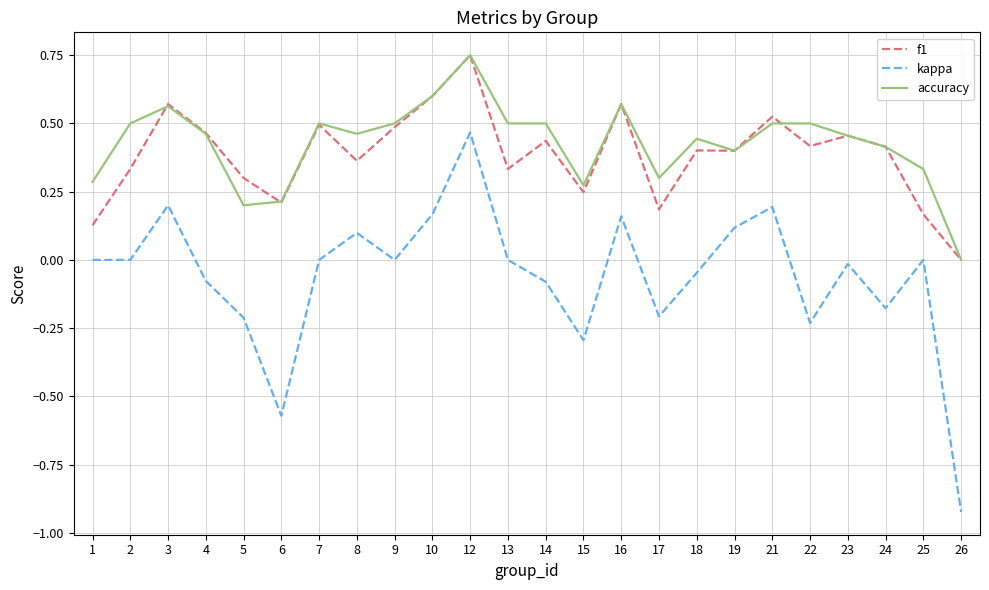

Is it true that kappa equals -0.1 at 24?

False